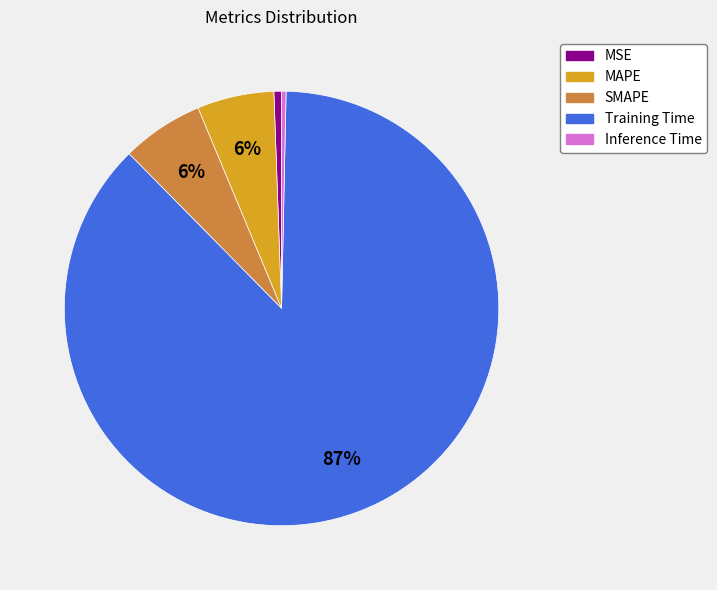

The SMAPE slice represents 1% of the pie. True or false?

False